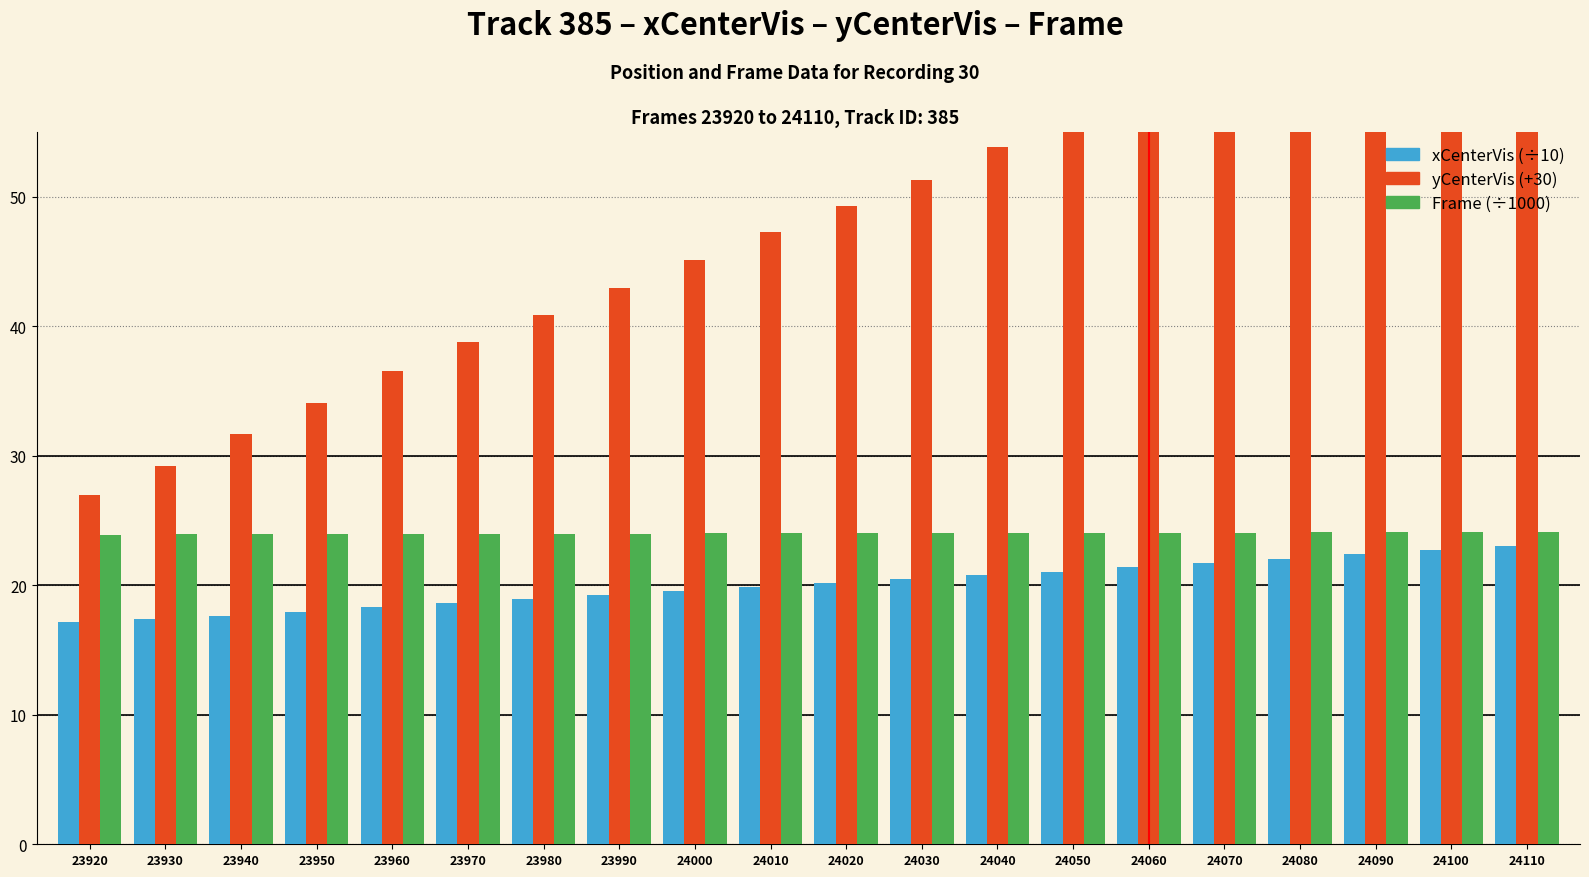

What is the highest value of the xCenterVis series?

23.1